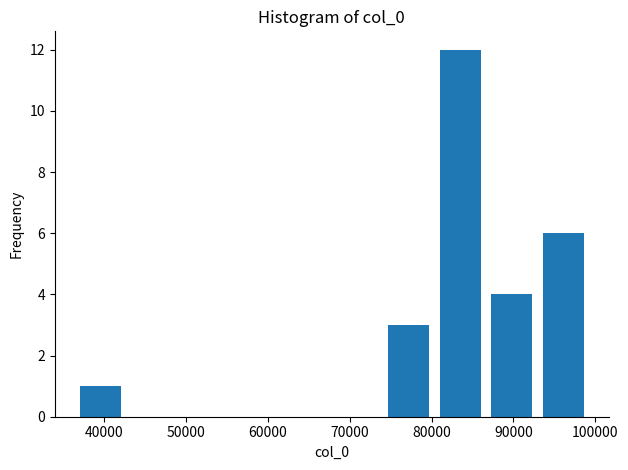

How tall is the bar that spans 36000 to 43000 on the x-axis? Neither the bar edges nor the heights are printed on the chart, so give them approximately, as read against the axes.

1